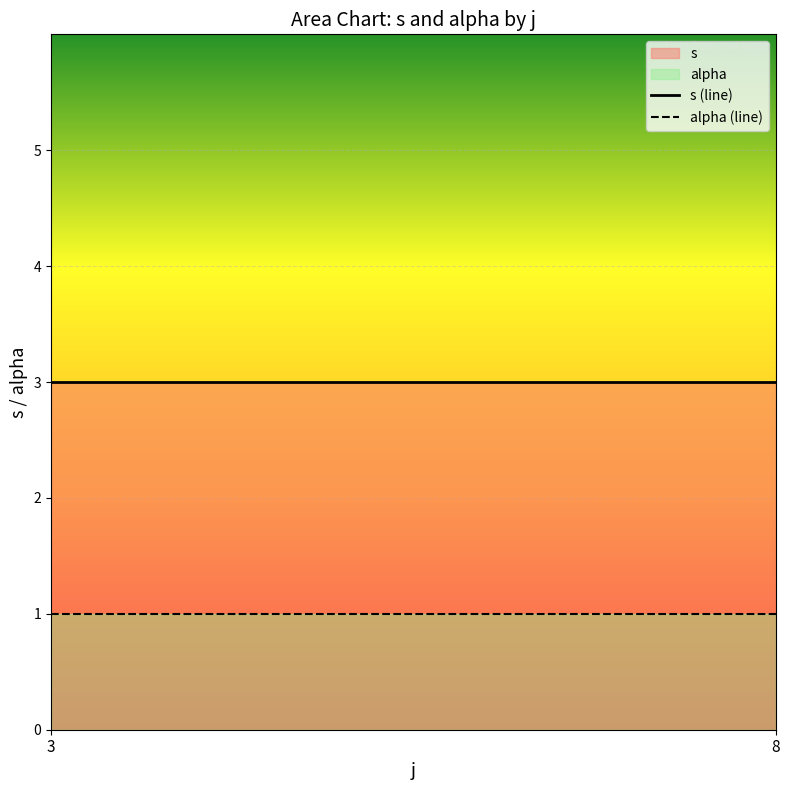

Where is the first local maximum for s?

3